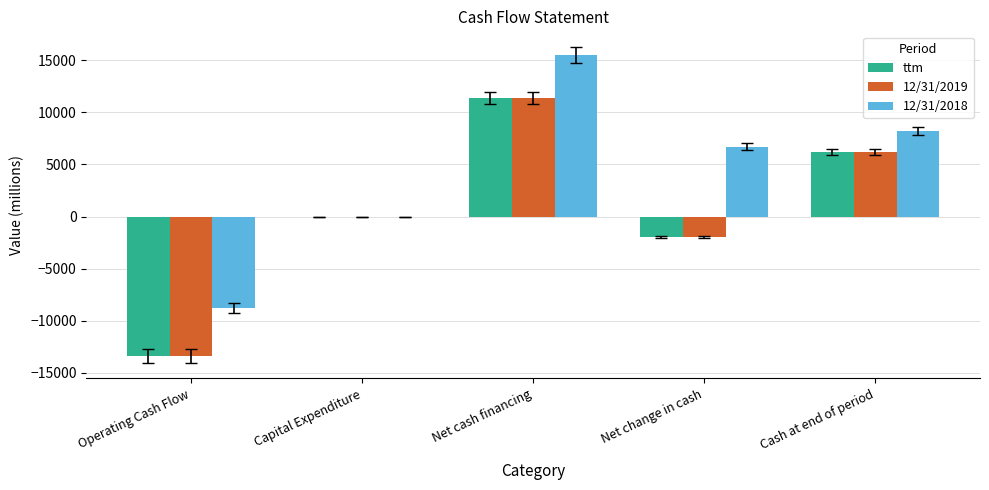

What is the sum of the 12/31/2019 values at Operating Cash Flow and Cash at end of period?

-7138.0